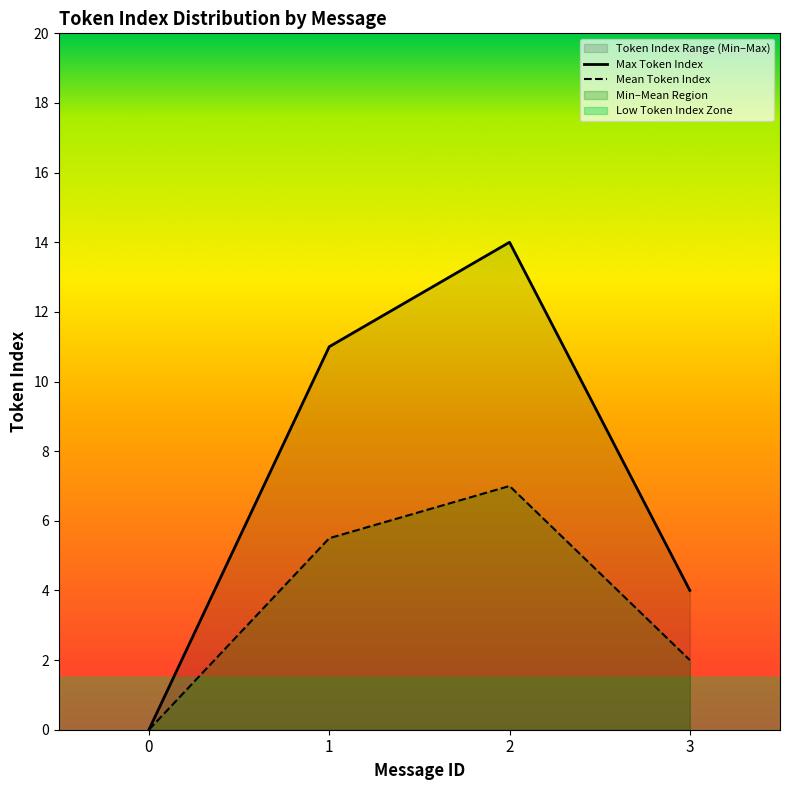

What is the total value across all series at 2?

21.0